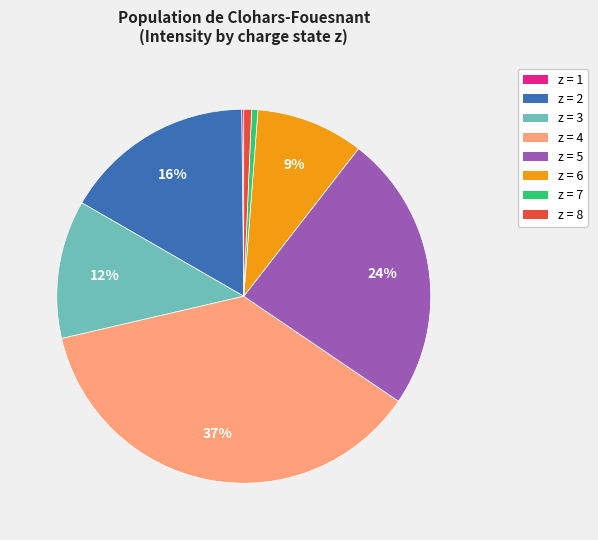

To the nearest percent, what is the difference between the largest and smallest slice percentages?

37%